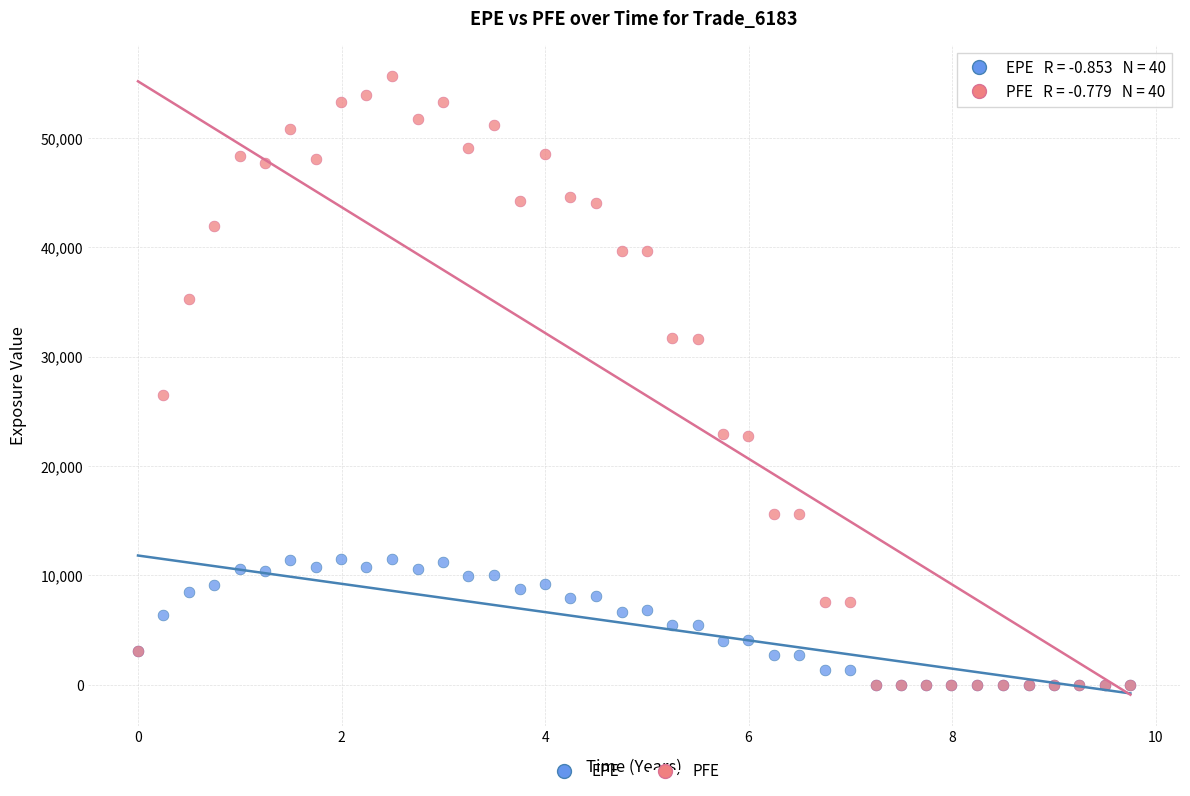

In the PFE series, what Y value is closest to 27814?

26510.6